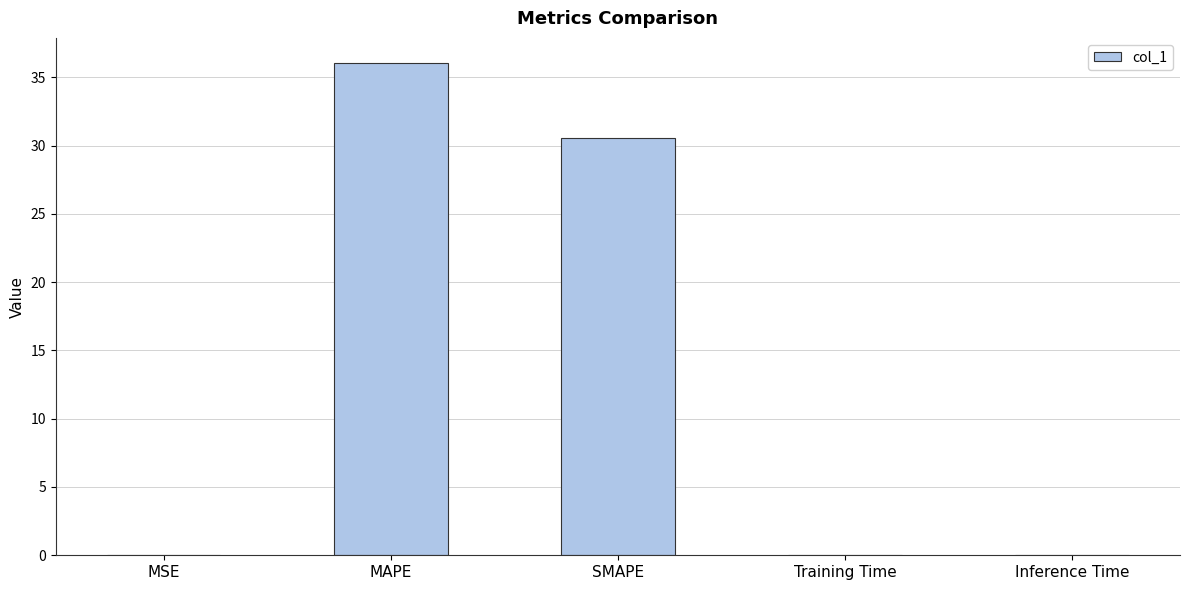

True or false: the data shows 0.0 at Training Time.

True